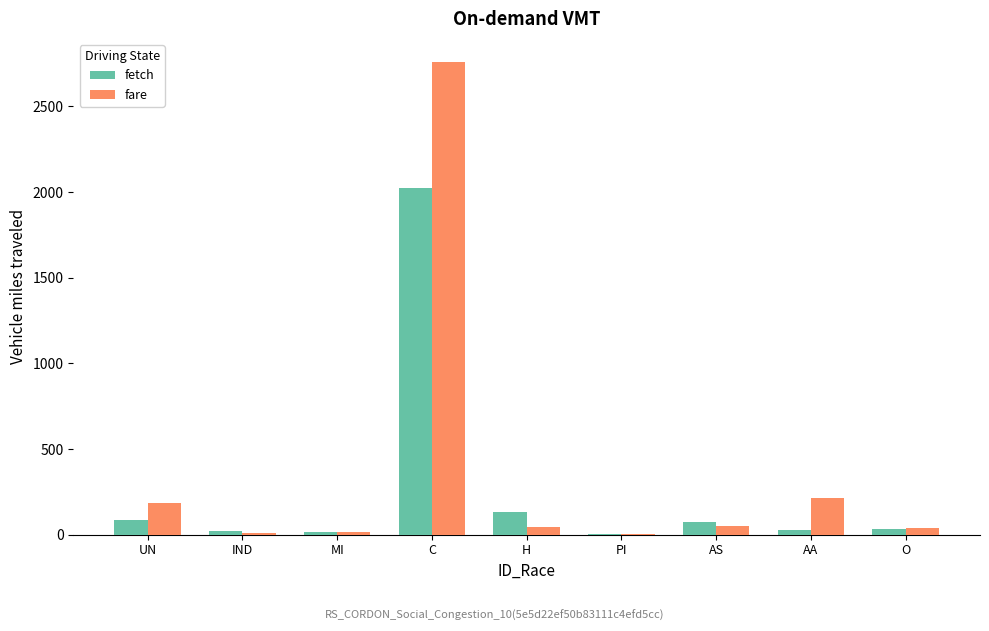

What is the sum of all fare values?

3318